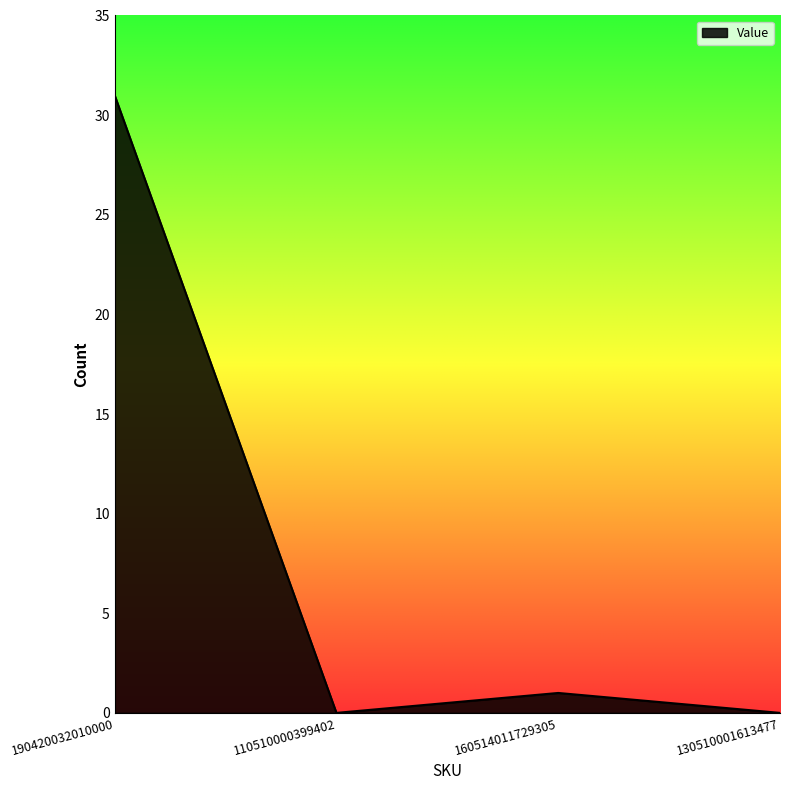

Reading left to right, what are all the values shown in this chart?

190420032010000=31	110510000399402=0	160514011729305=1	130510001613477=0